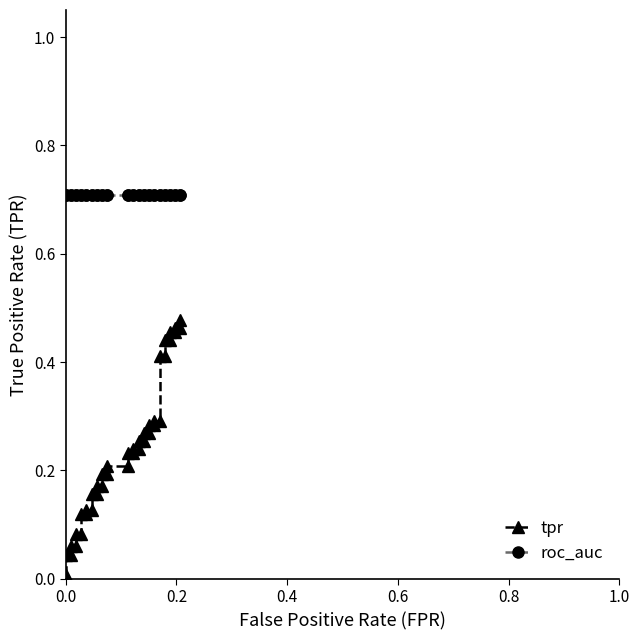

Rank the series by their average value, from lowest to highest.

tpr, roc_auc